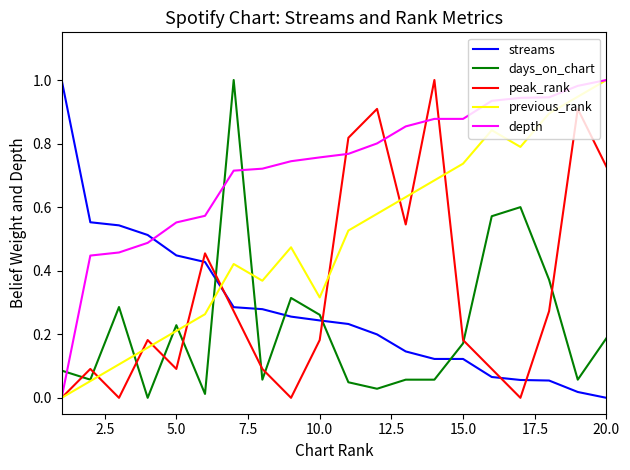

True or false: depth and streams intersect in this chart.

True